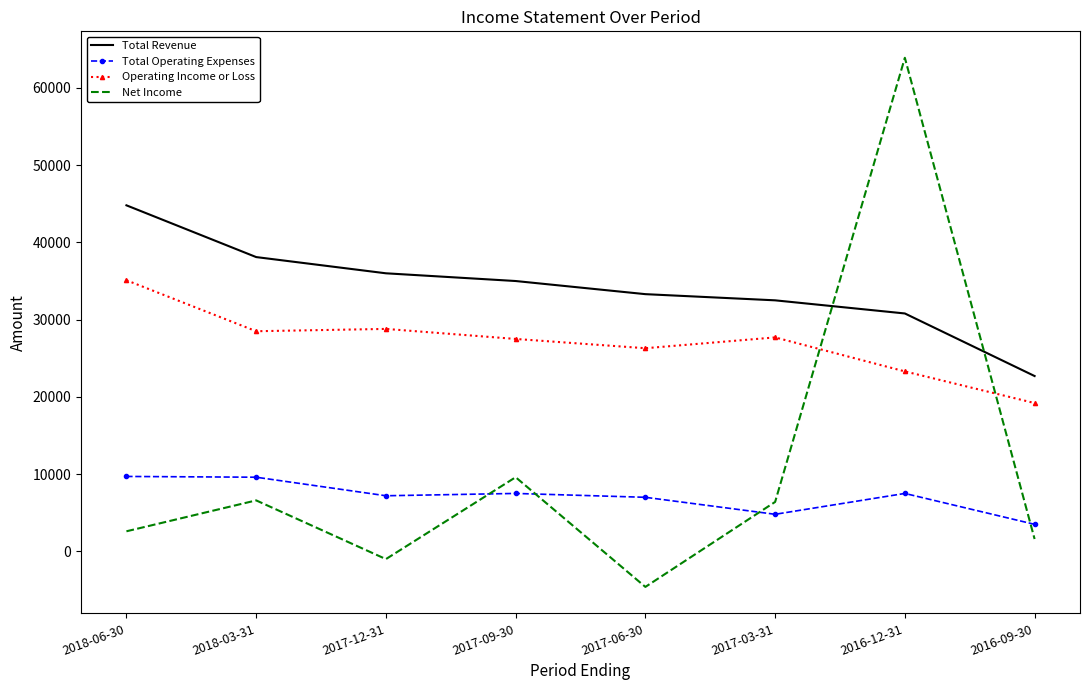

True or false: Total Revenue and Operating Income or Loss intersect in this chart.

False